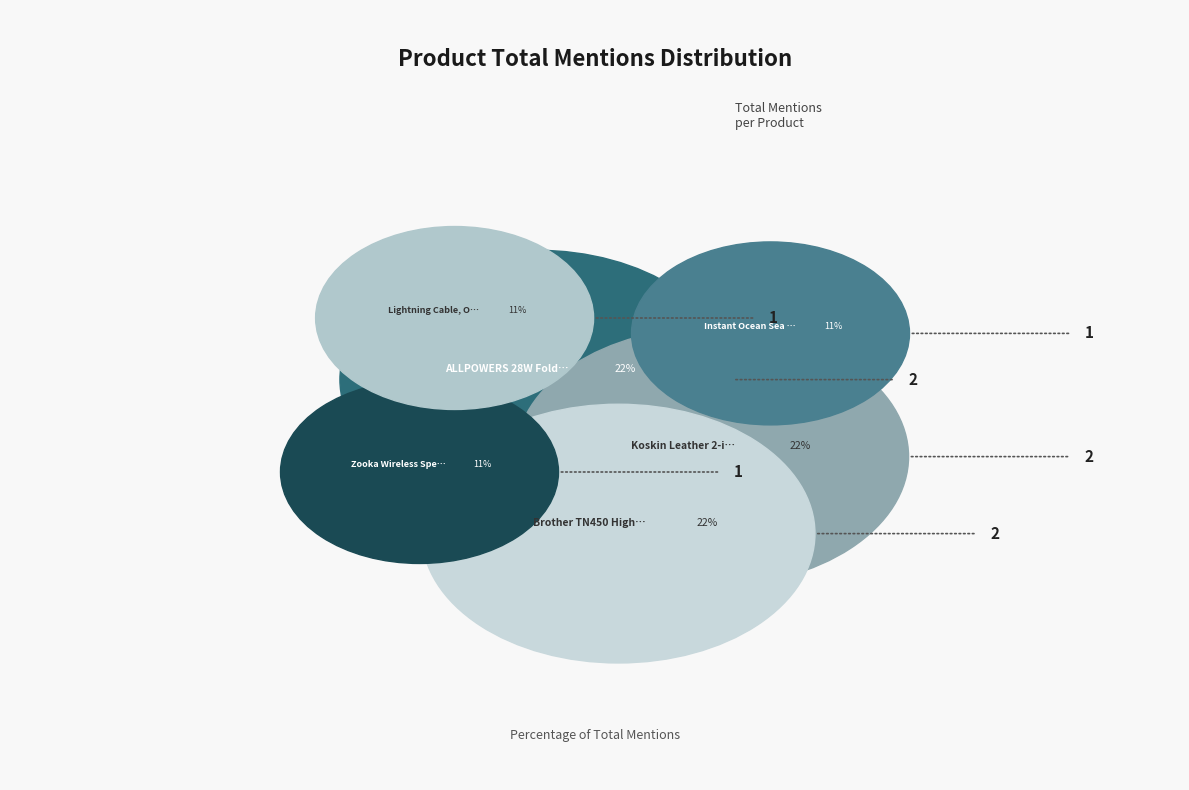

Rank the categories by value from highest to lowest.

ALLPOWERS 28W Foldable Solar Panel, Koskin Leather 2-in-1 Carry On, Brother TN450 High Yield Black Toner, Zooka Wireless Speaker, Instant Ocean Sea Salt, Lightning Cable, Oaxis Tech